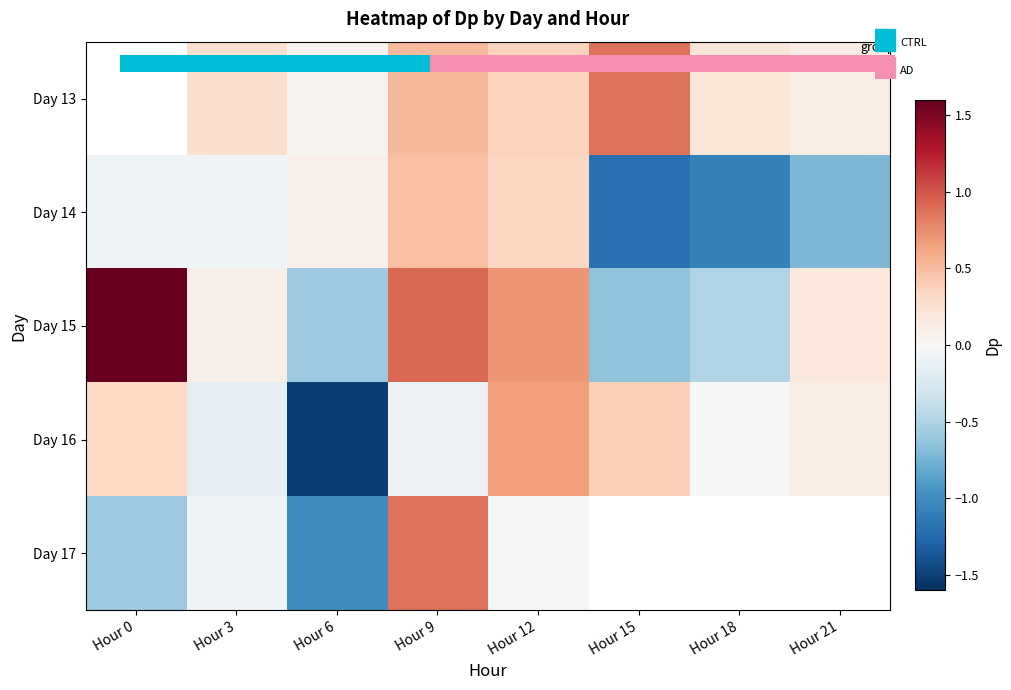

What is the difference between the maximum and second lowest values in the Day 15 series?

2.2